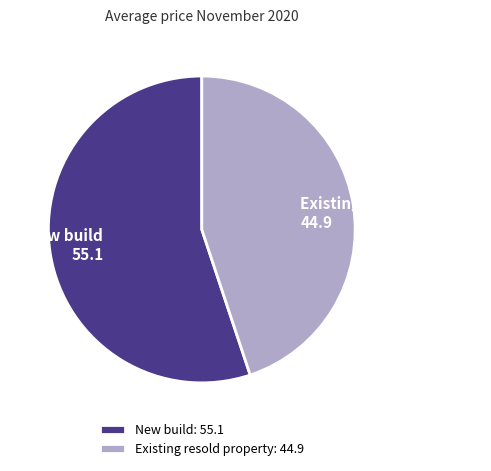

Is the sum of New build and Existing resold property greater than half?

Yes